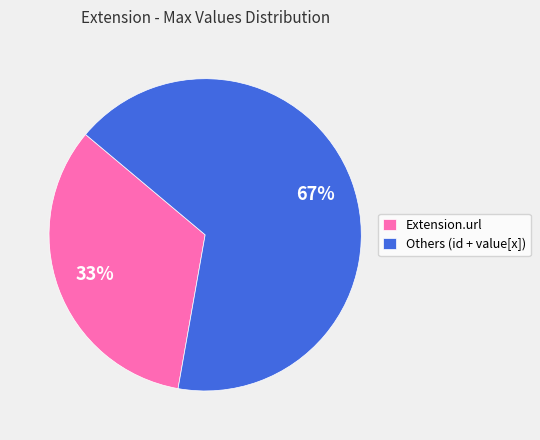

What is the ratio of the value at Others (id + value[x]) to the value at Extension.url?

2.0